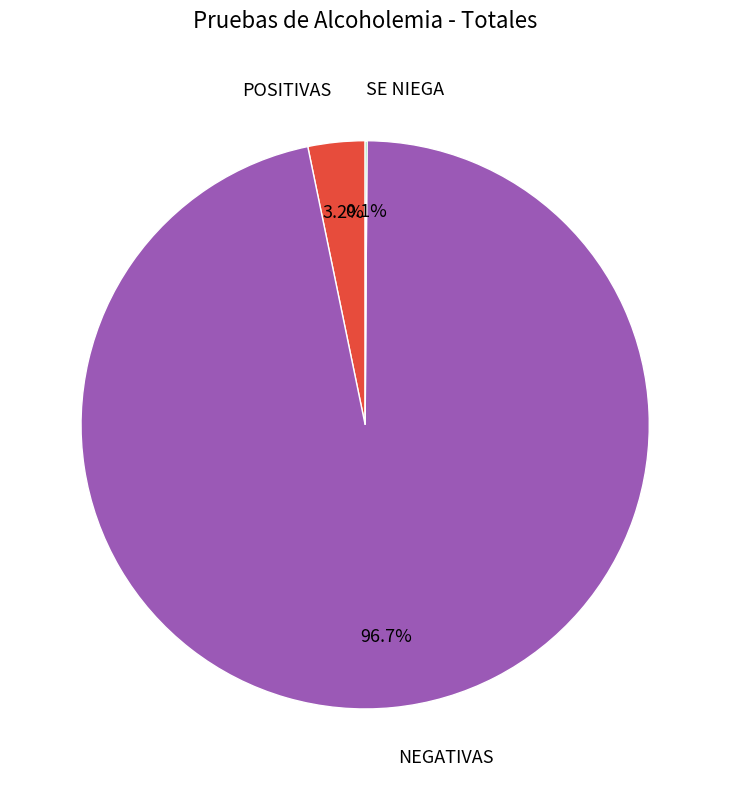

What portion of the pie excludes POSITIVAS?

96.8%